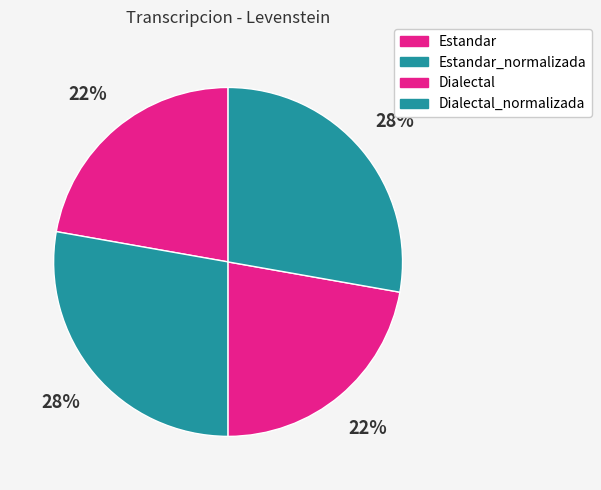

To the nearest percent, what portion does Estandar represent?

22%